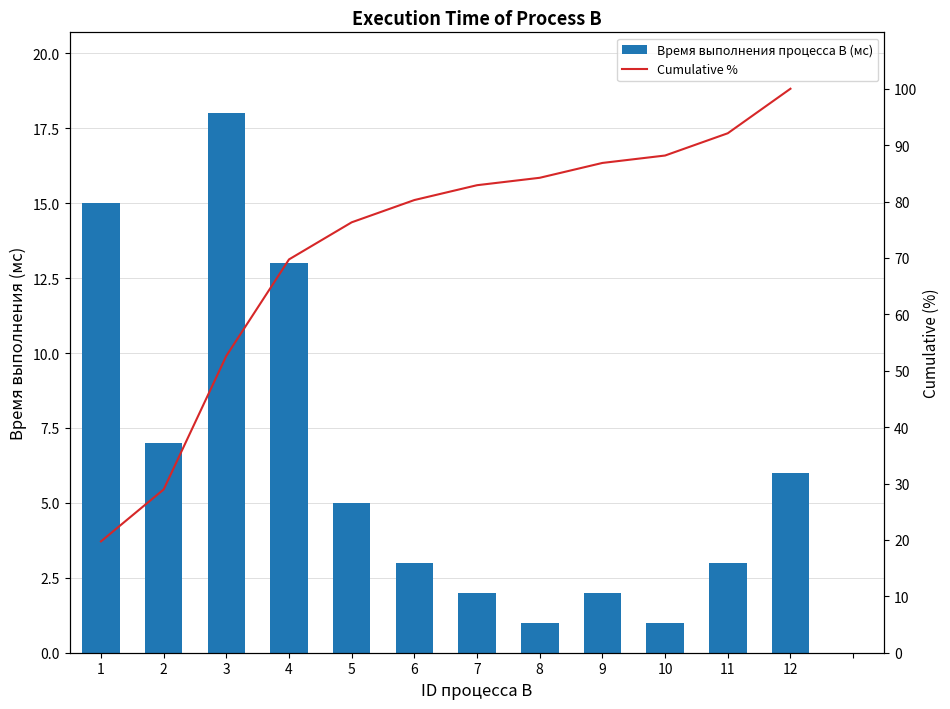

Which series has the largest range (max minus min)?

Cumulative %